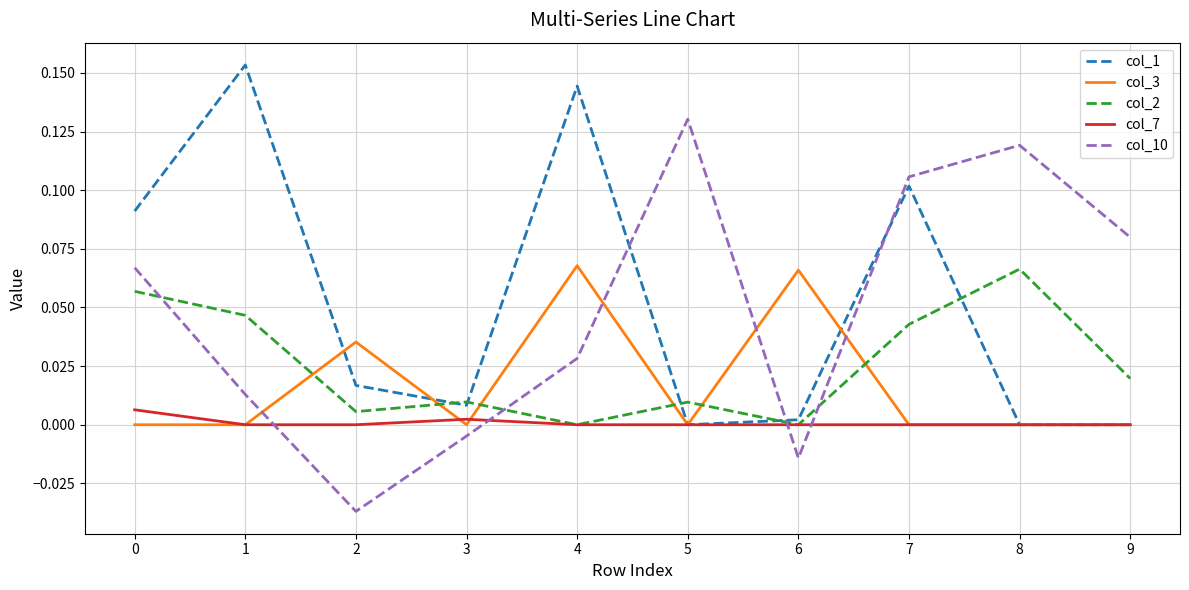

Is it true that col_10 equals -0.0 at 3?

True